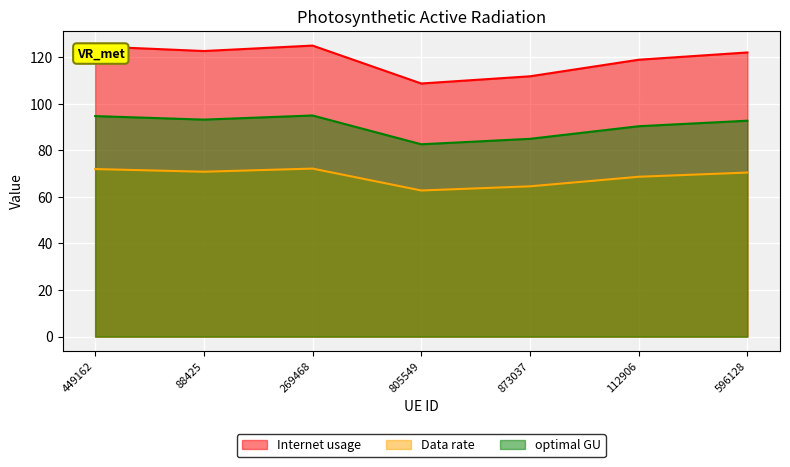

At how many categories does at least one series exceed 114?

5